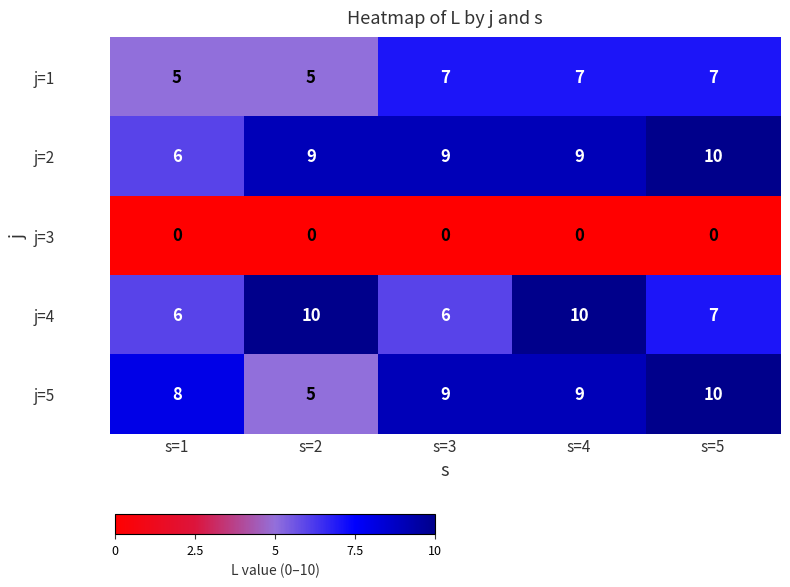

Is the value of j=1 at s=4 greater than the value of j=3 at s=1?

Yes